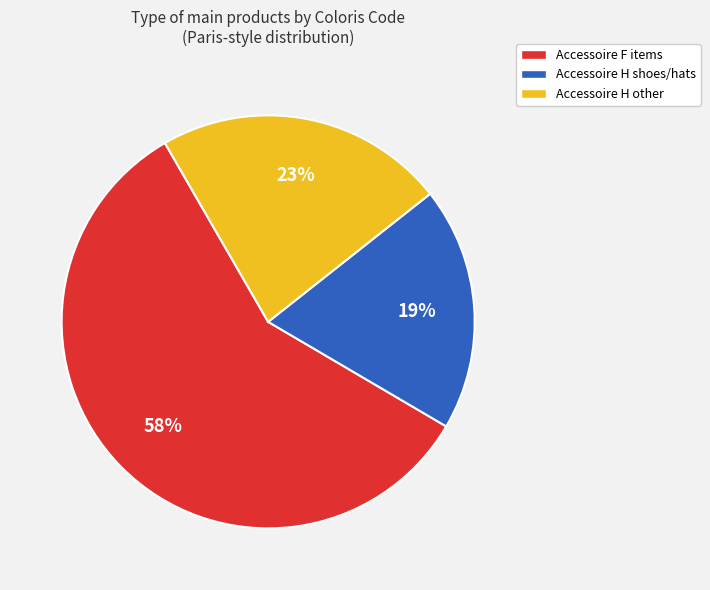

Is there any slice that represents more than half of the pie?

Yes